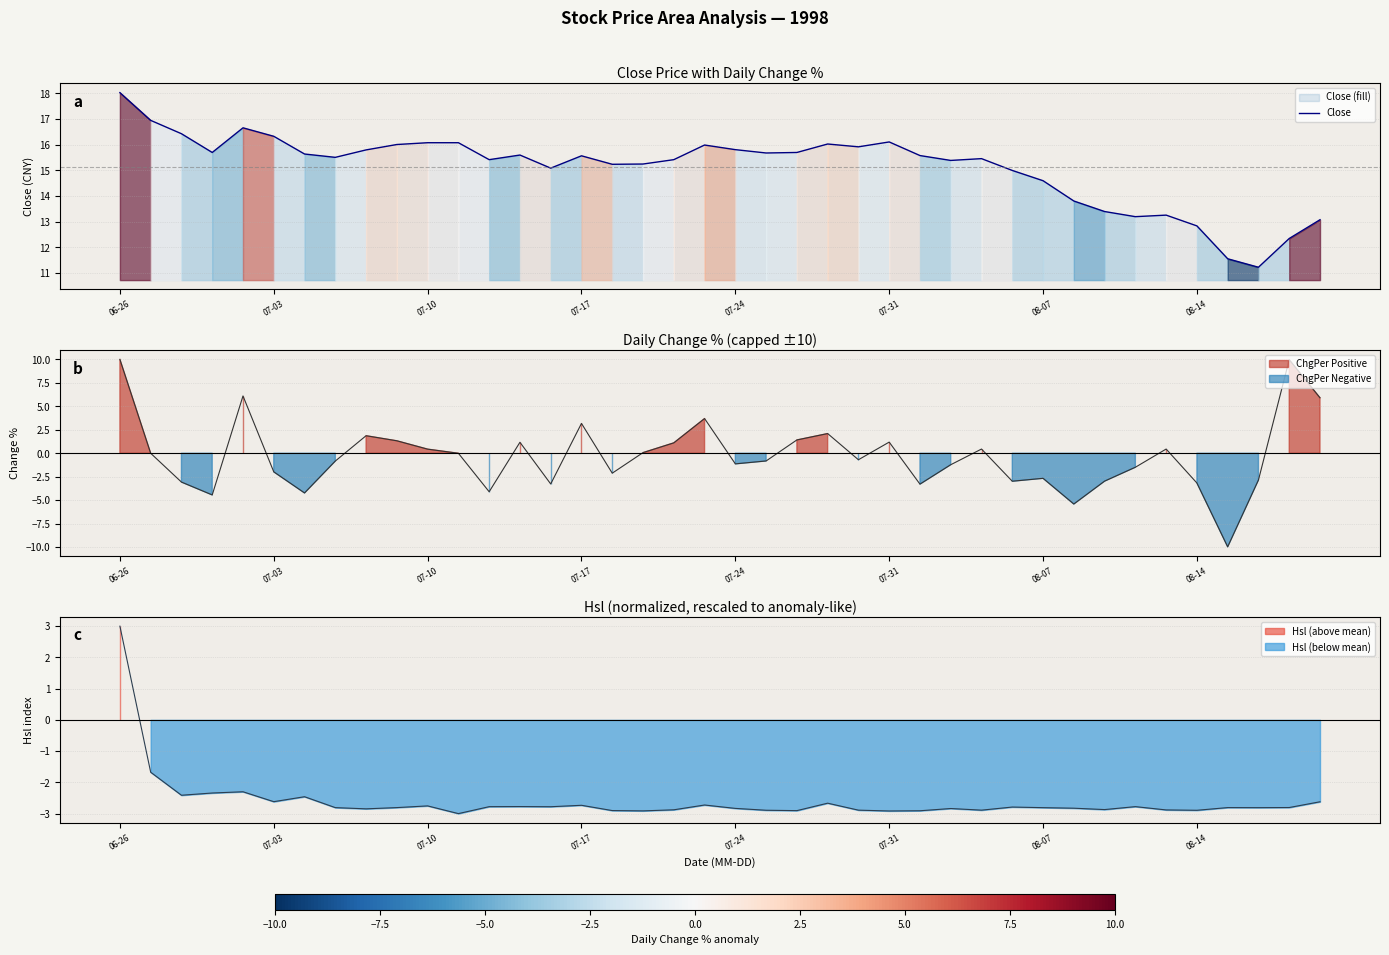

How many data points are above 15?

29